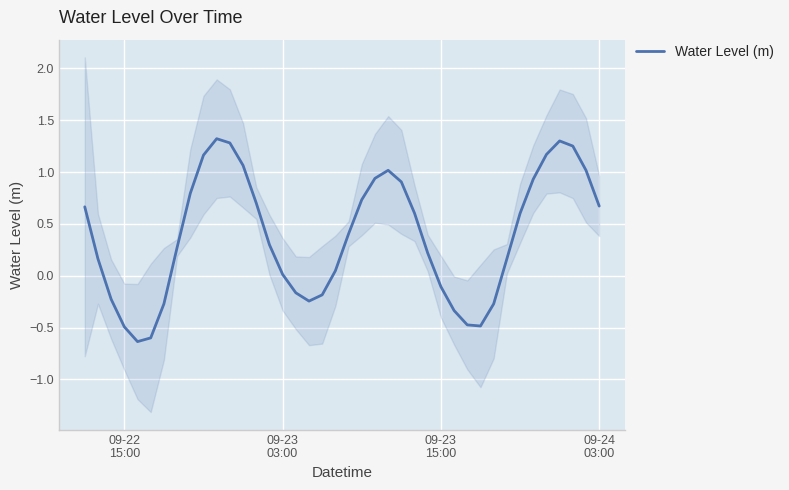

What is the minimum value for Water Level (m)?

-0.6